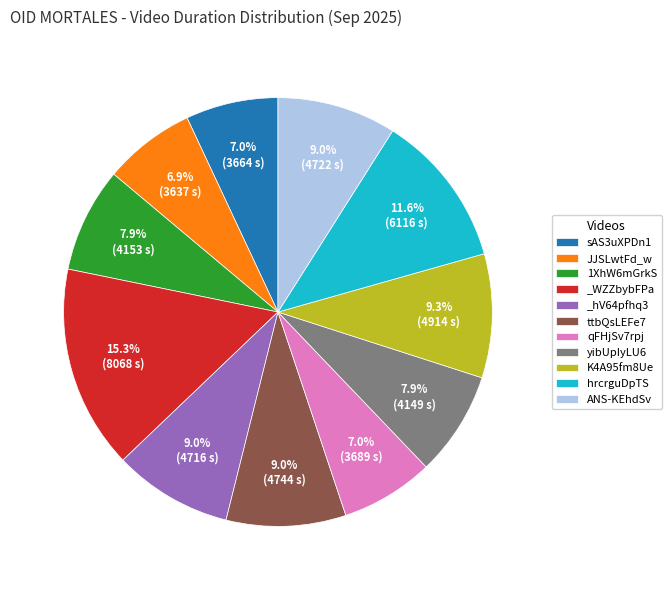

How many segments does this pie chart have?

11